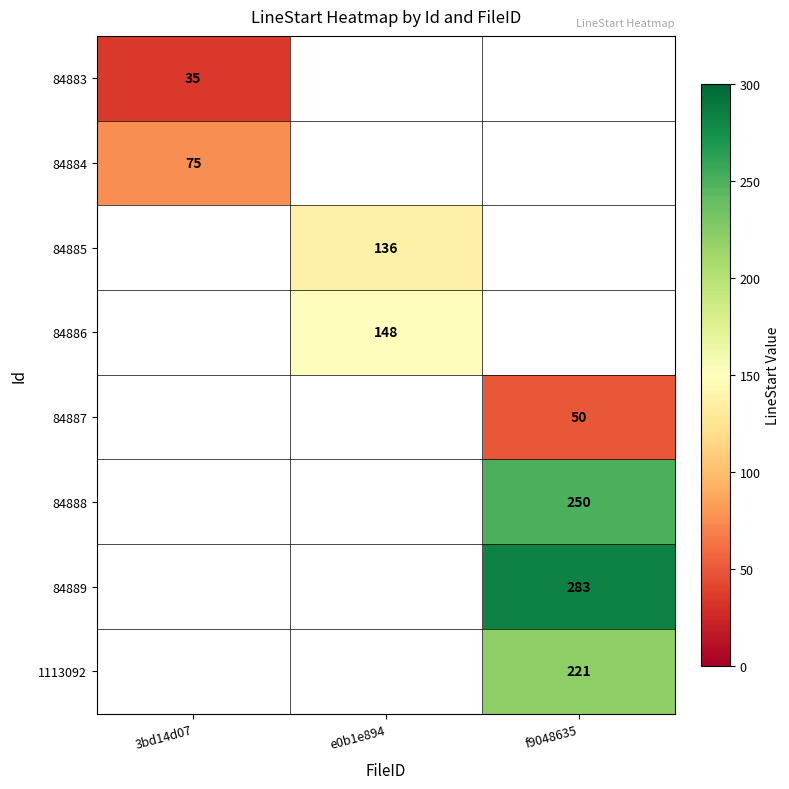

The value of 84886 at e0b1e894 is 148. True or false?

True